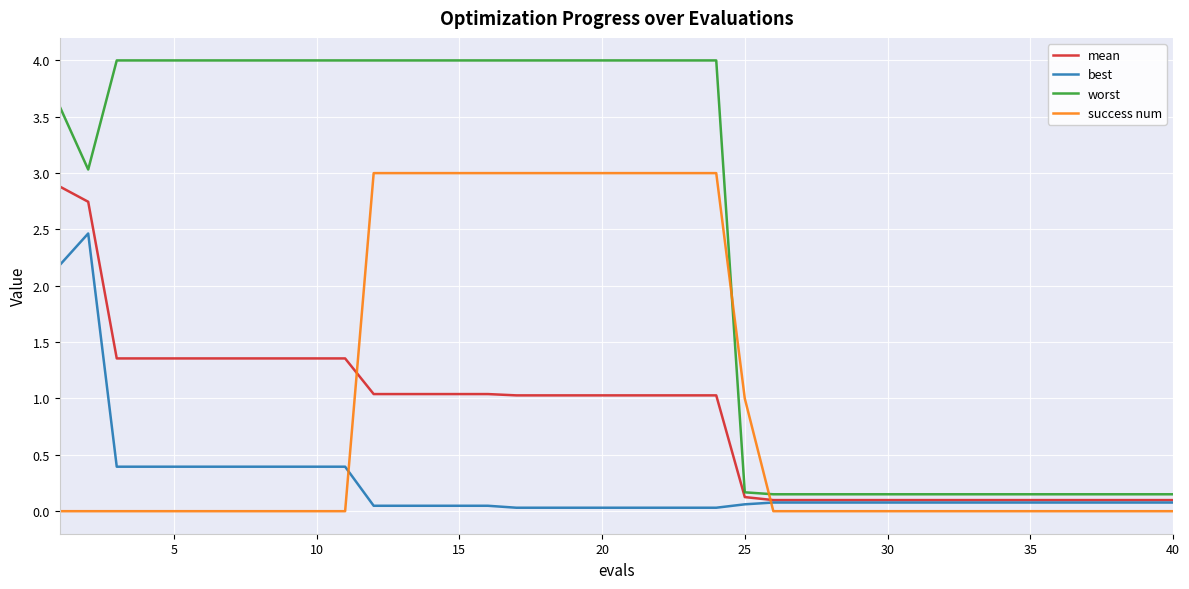

True or false: best and worst intersect in this chart.

False